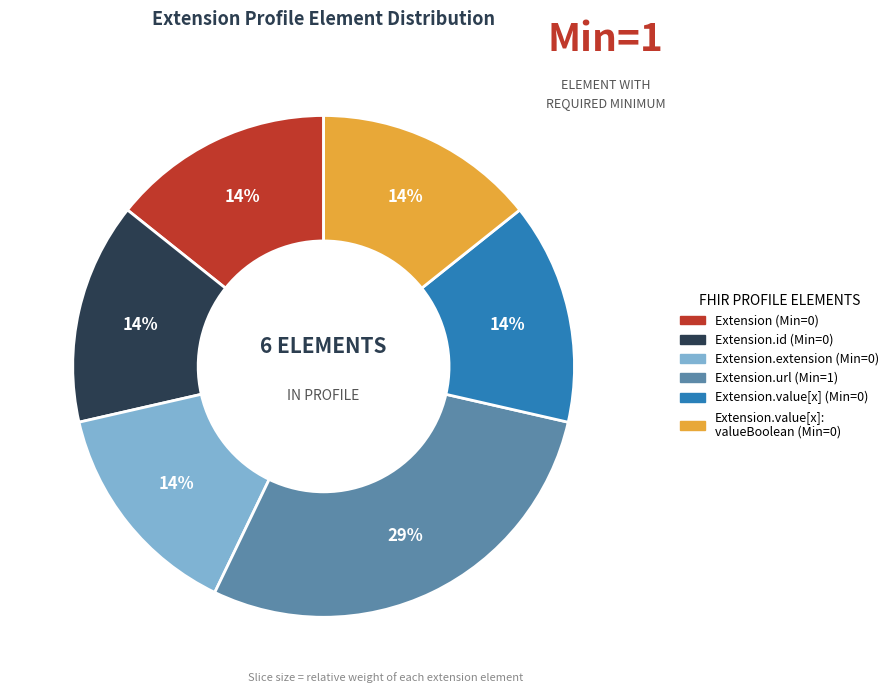

Is there any slice that represents more than half of the pie?

No